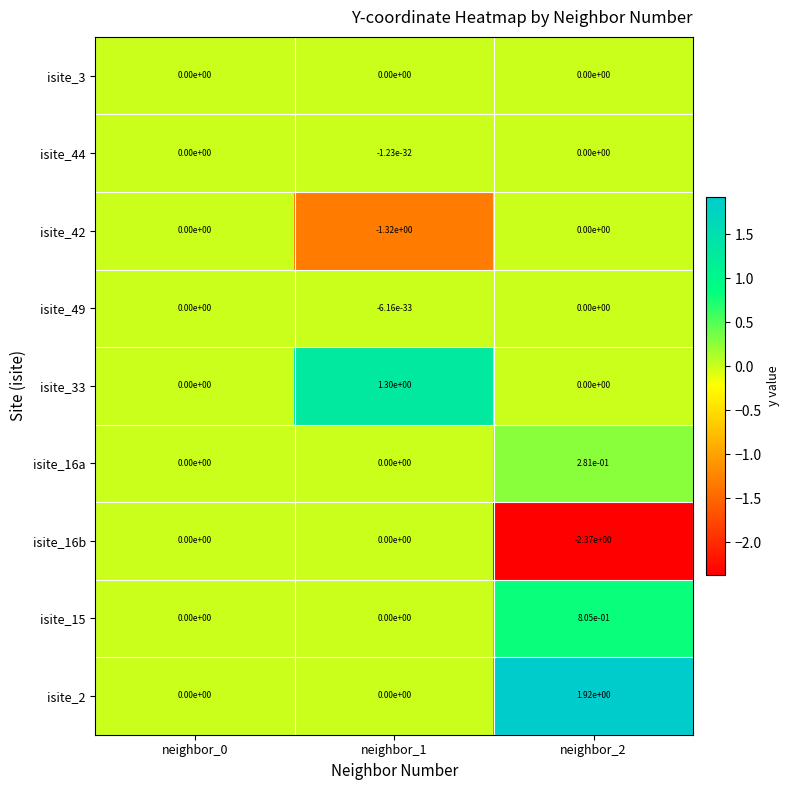

At how many categories does at least one series exceed -1?

3